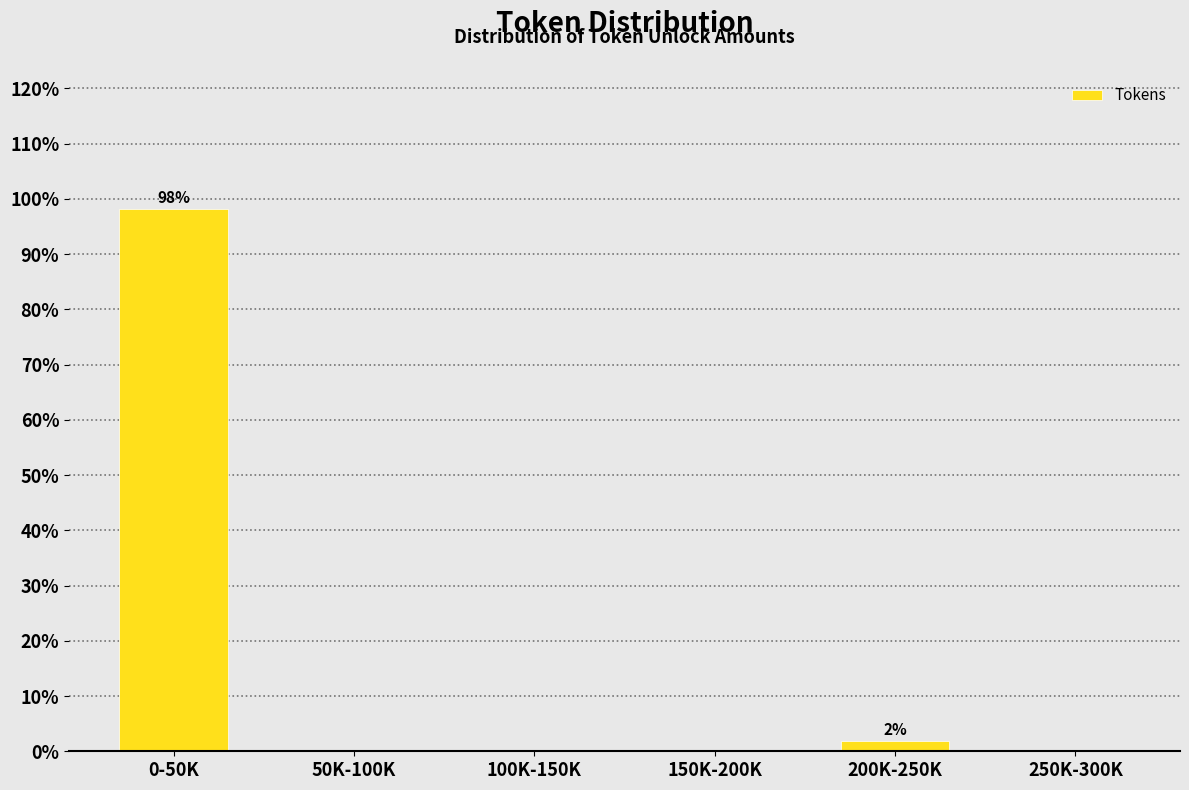

Reading right to left, extract all data points from this chart.

250K-300K=0.0	200K-250K=1.9	150K-200K=0.0	100K-150K=0.0	50K-100K=0.0	0-50K=98.1